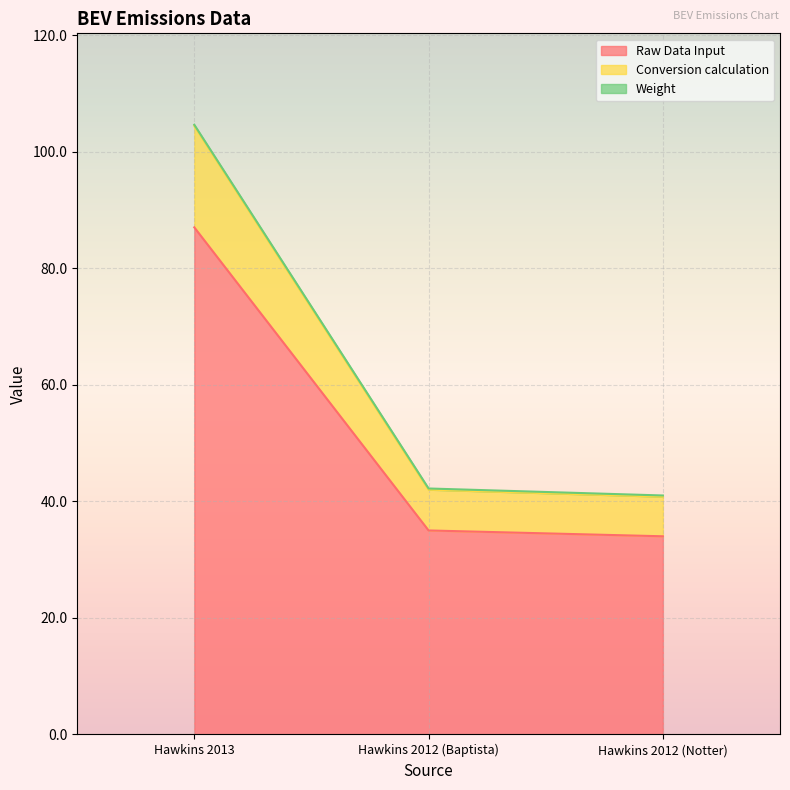

What position from the right is Hawkins 2012 (Baptista)?

2